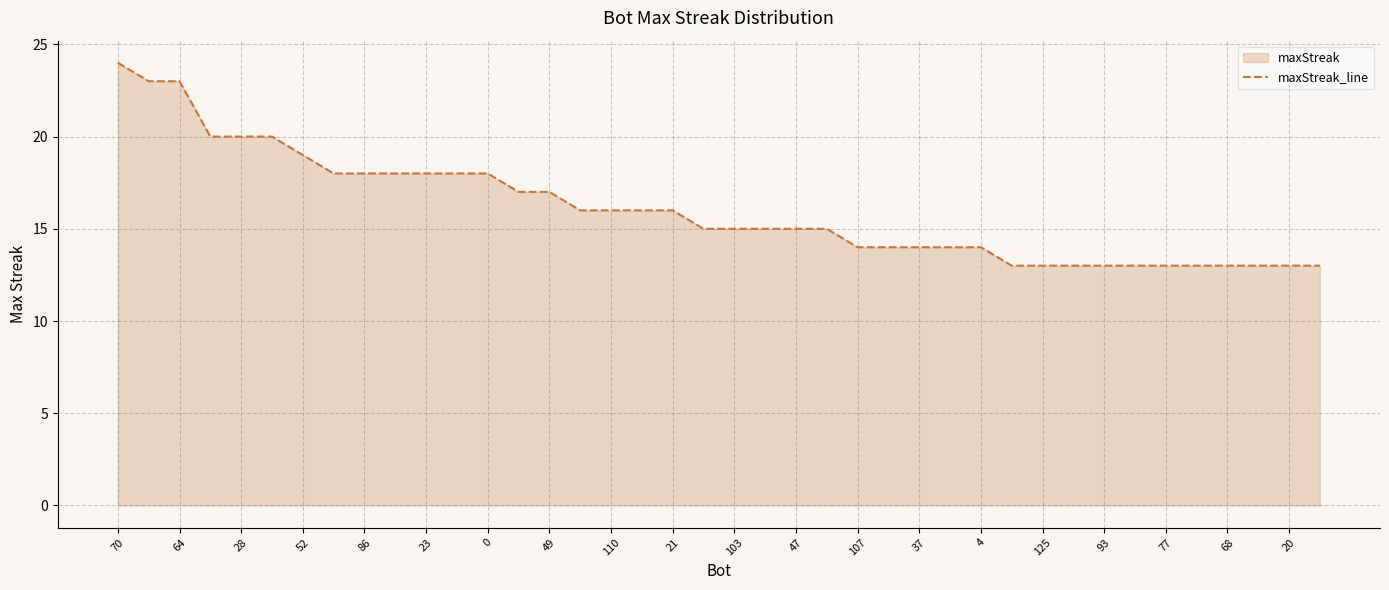

What is the difference between the maximum and minimum values?

11